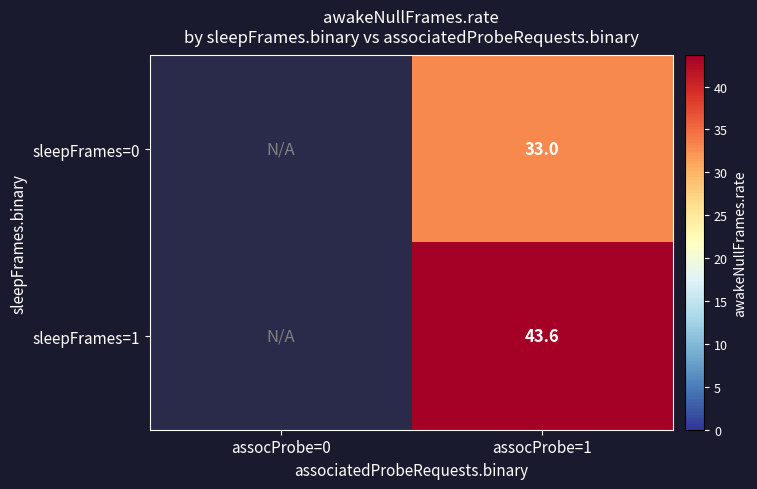

What is the approximate value of sleepFrames=0 at assocProbe=1?

33.0